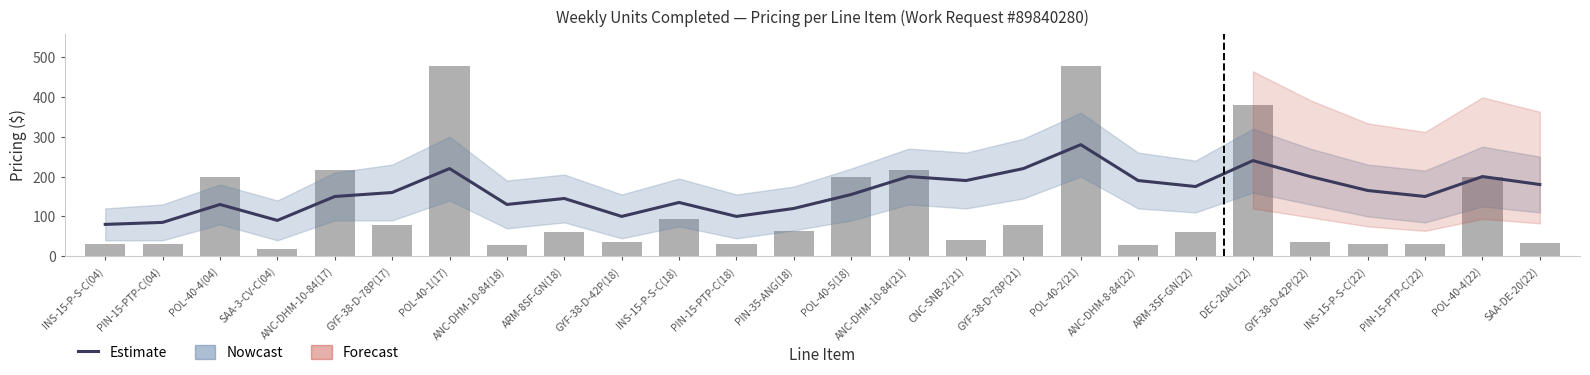

List the labels in order of value, largest first.

POL-40-2(21), DEC-20AL(22), POL-40-1(17), GYF-38-D-78P(21), ANC-DHM-10-84(21), GYF-38-D-42P(22), POL-40-4(22), CNC-SNB-2(21), ANC-DHM-8-84(22), SAA-DE-20(22), ARM-3SF-GN(22), INS-15-P-S-C(22), GYF-38-D-78P(17), POL-40-5(18), ANC-DHM-10-84(17), PIN-15-PTP-C(22), ARM-8SF-GN(18), INS-15-P-S-C(18), POL-40-4(04), ANC-DHM-10-84(18), PIN-35-ANG(18), GYF-38-D-42P(18), PIN-15-PTP-C(18), SAA-3-CV-C(04), PIN-15-PTP-C(04), INS-15-P-S-C(04)